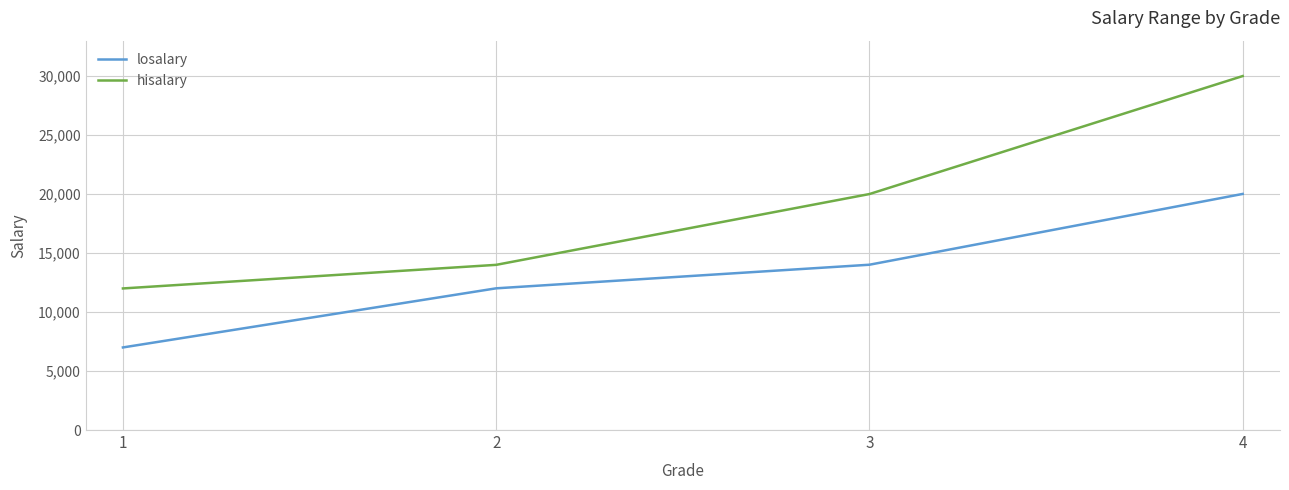

Where is hisalary nearest to the value 21000?

3